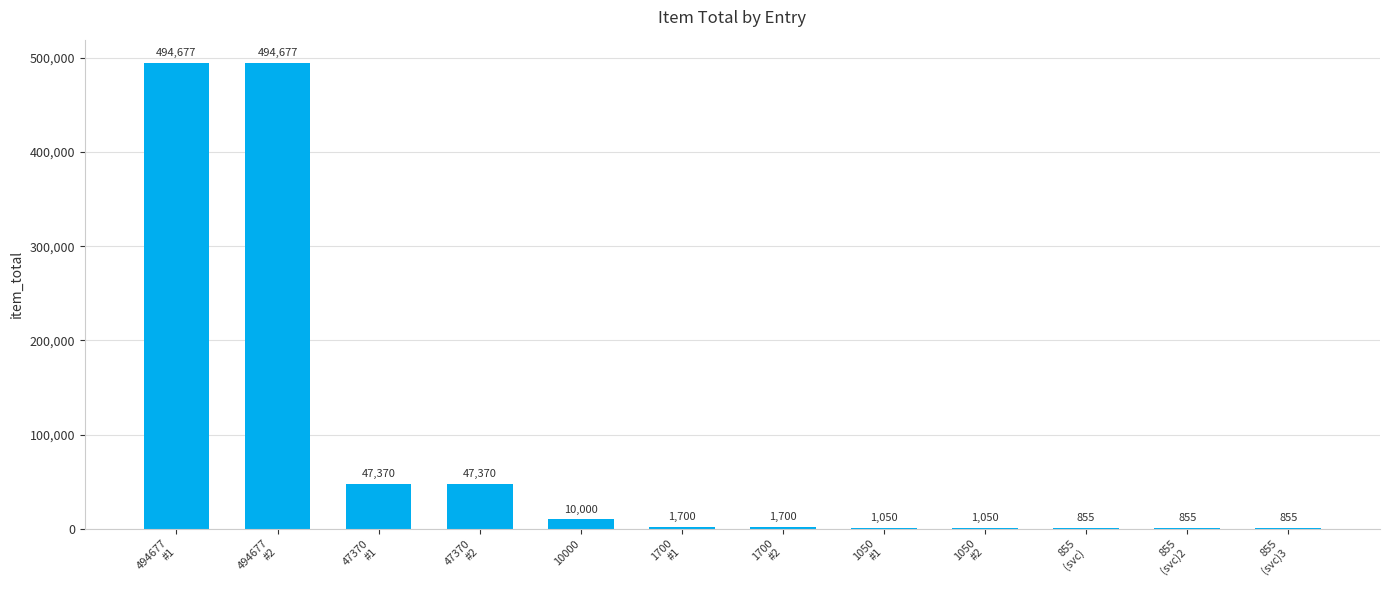

Which has a higher value, 1700
#1 or 855
(svc)?

1700
#1